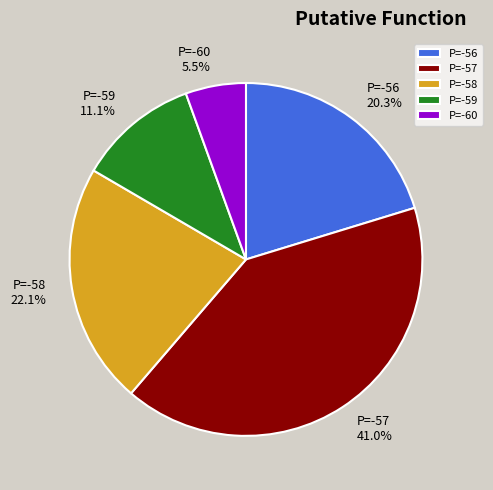

How many slices are in this pie chart?

5